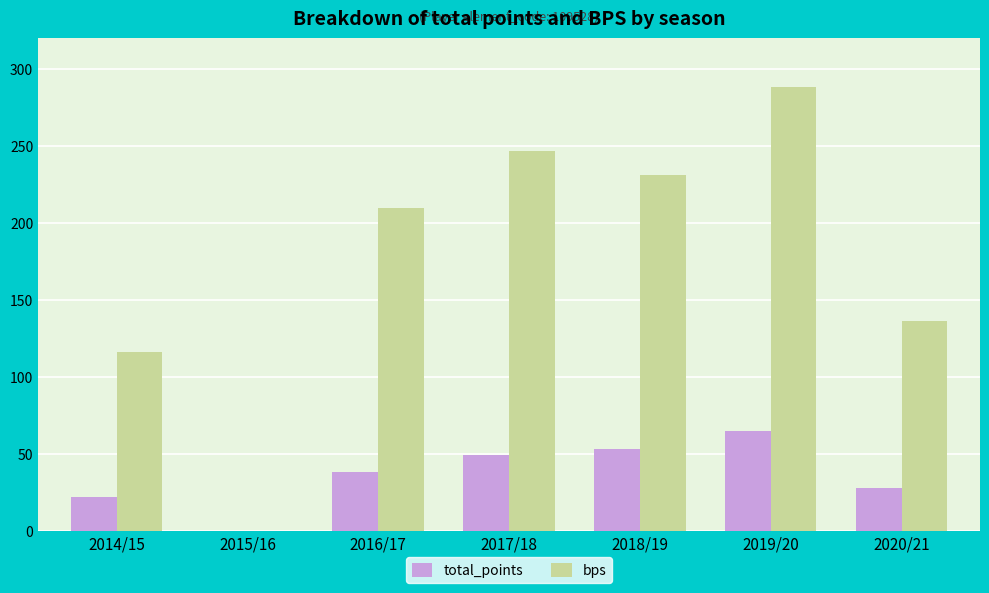

At which category is the sum across all series the highest?

2019/20